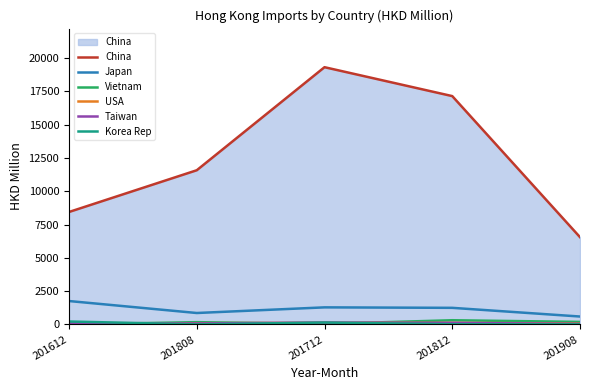

At how many categories does at least one series exceed 7407?

4